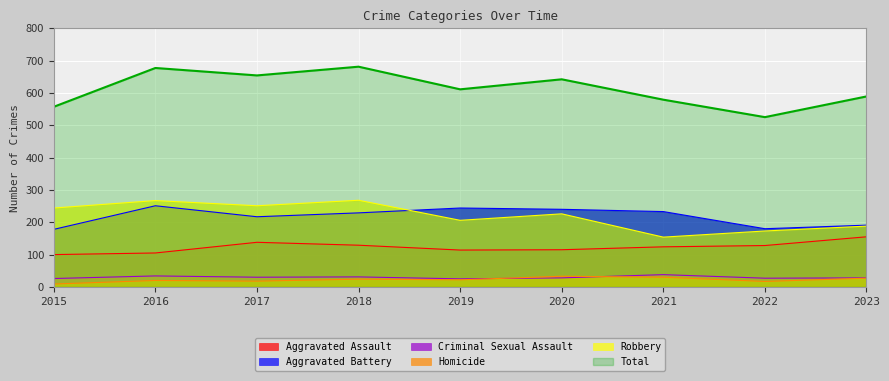

What is the value of the Total point at the 4th from the left?

681